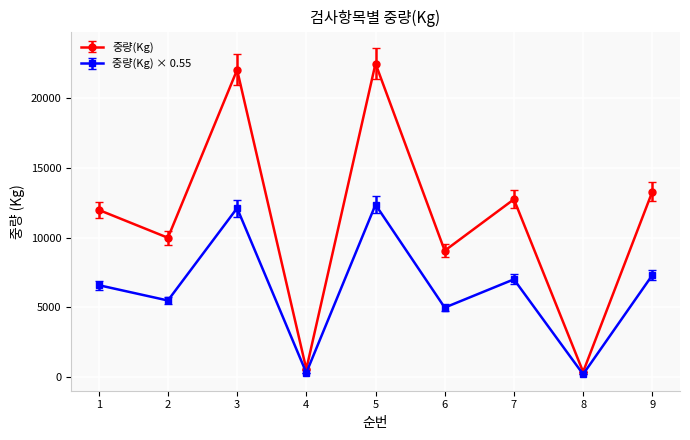

Rank the series at 2 from highest to lowest value.

중량(Kg), 중량(Kg) × 0.55